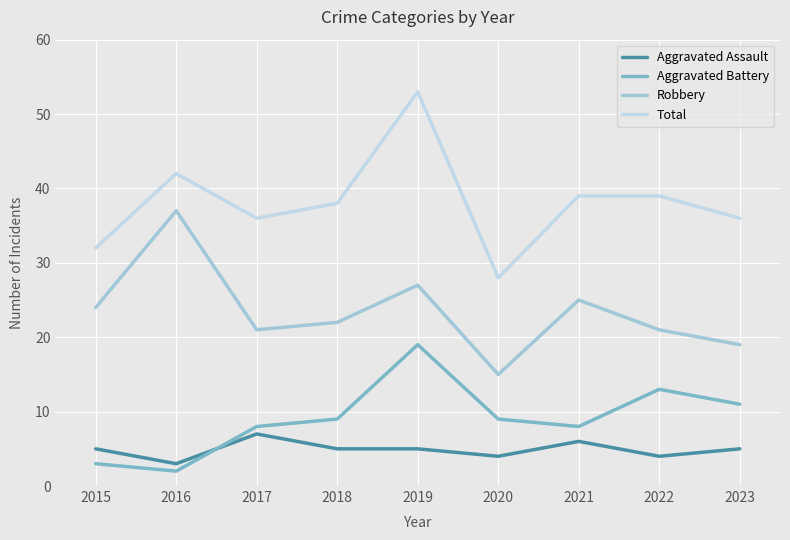

What is the maximum value for Aggravated Assault?

7